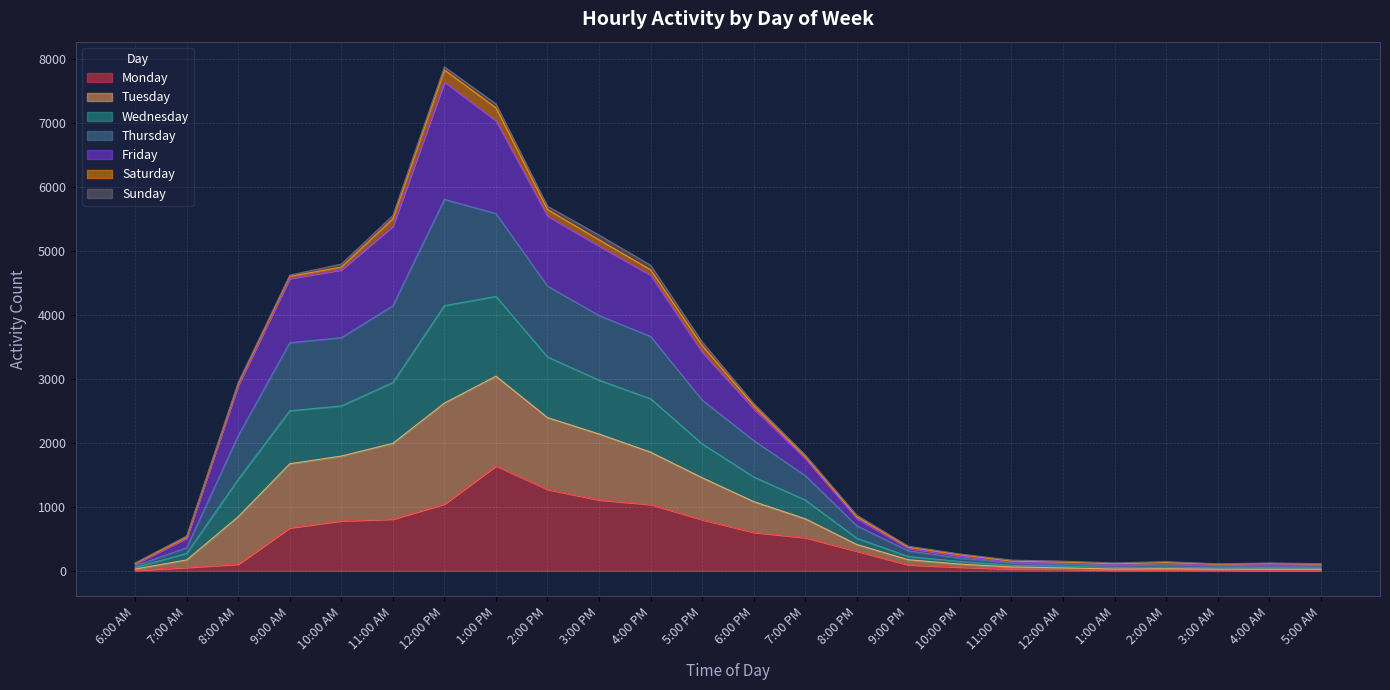

At which label does Monday reach its peak?

1:00 PM